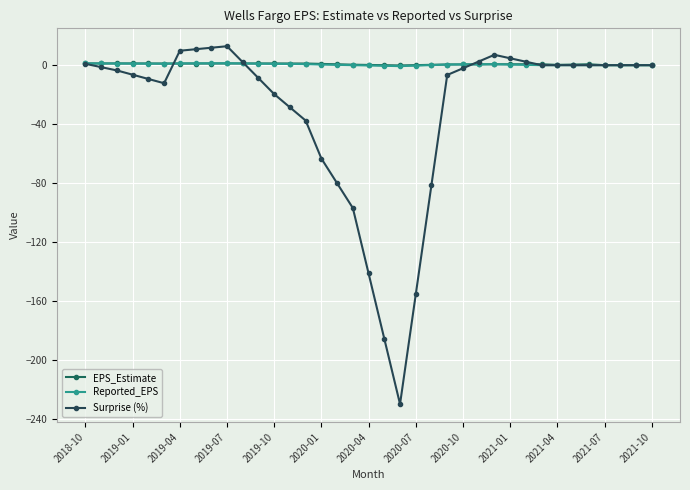

Which series has the largest range (max minus min)?

Surprise (%)